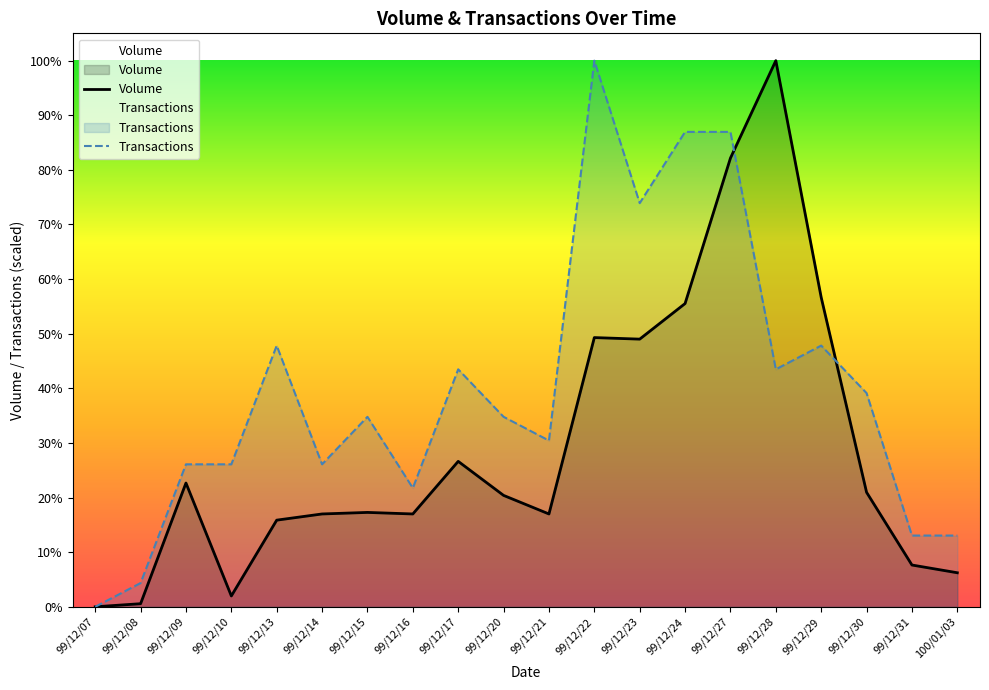

At how many categories does at least one series exceed 173820?

6